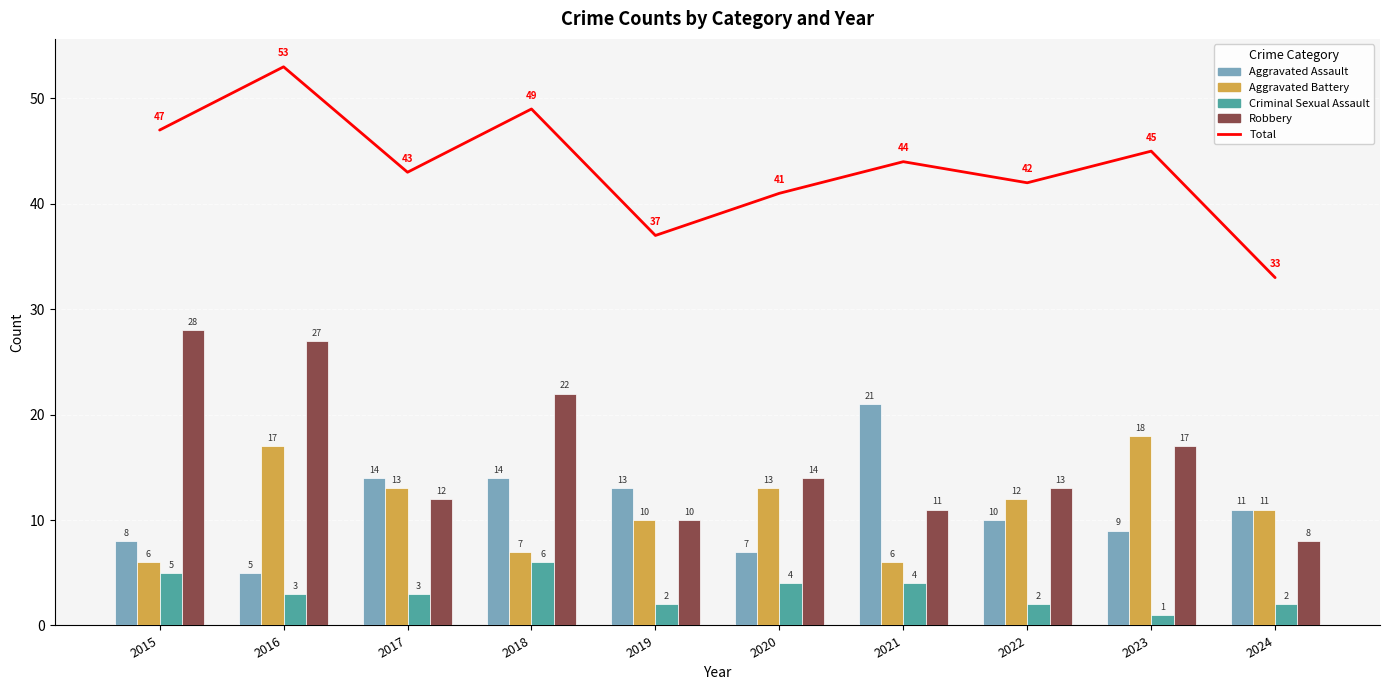

What is the smallest value displayed?

1